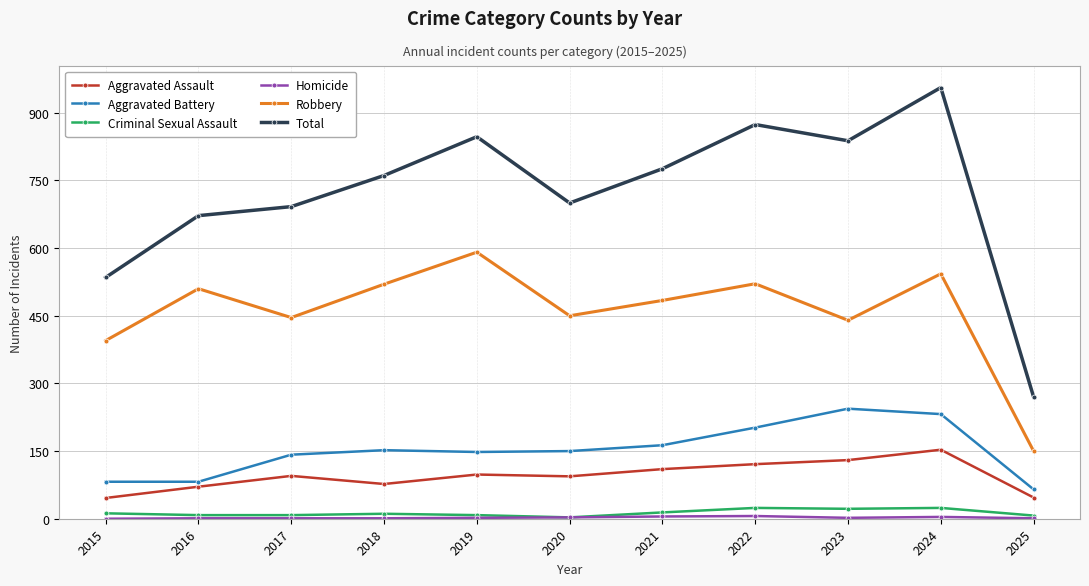

Is the value of Criminal Sexual Assault at 2016 greater than the value of Aggravated Assault at 2023?

No